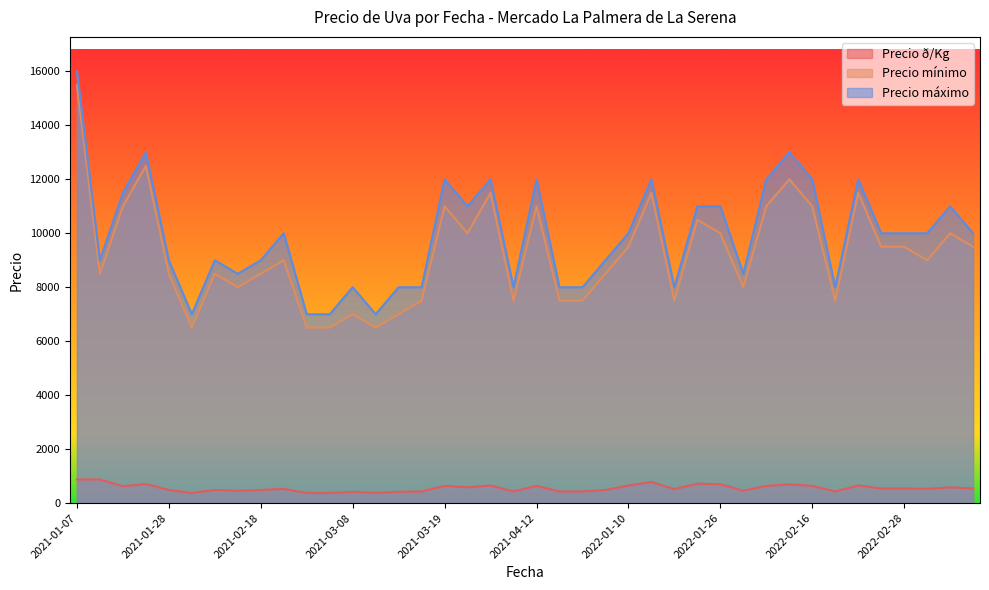

At which label does Precio máximo reach its peak?

2021-01-07